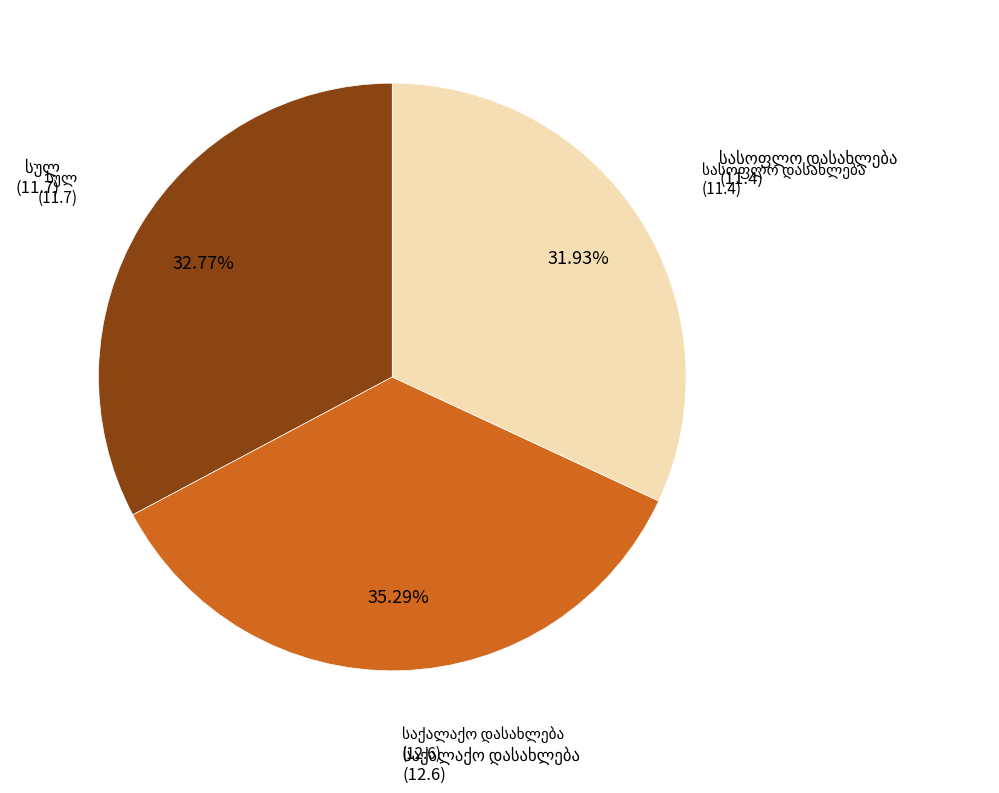

Does any single category account for the majority?

No